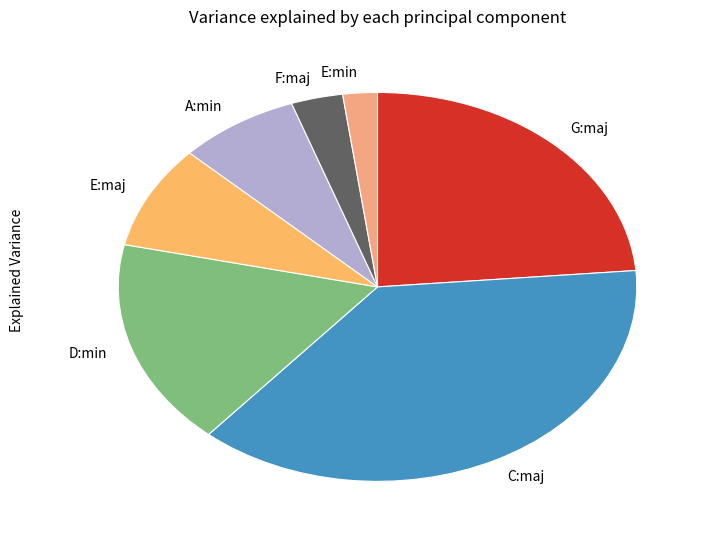

Which has a higher value, D:min or E:min?

D:min